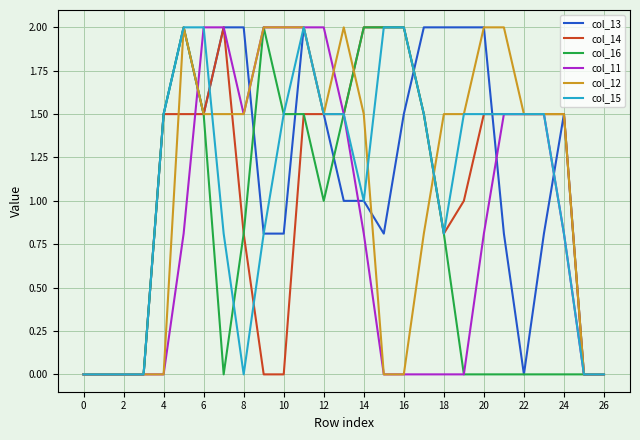

What is the maximum value for col_13?

2.0